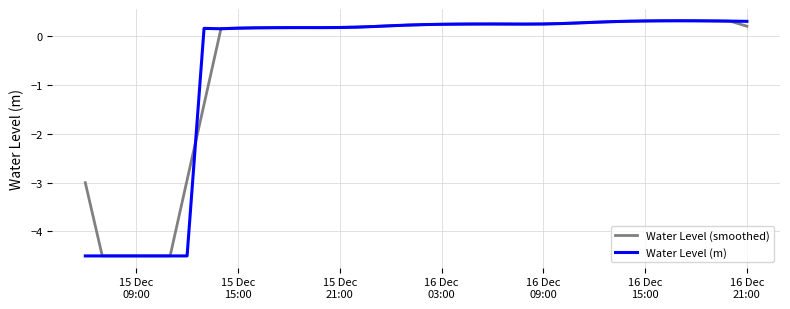

Which series has the widest spread of values?

Water Level (m)